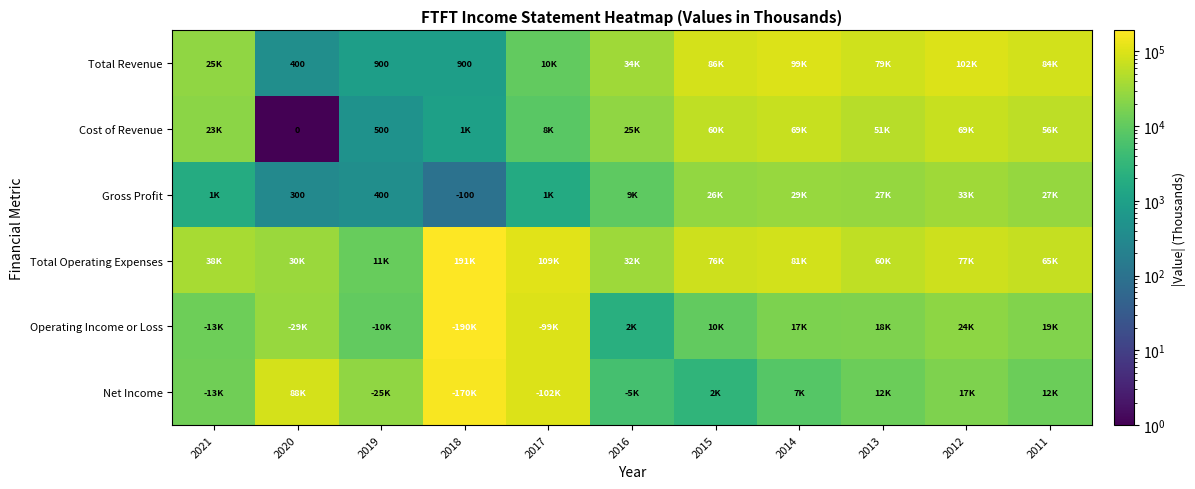

What is the sum of all Cost of Revenue values?

365901